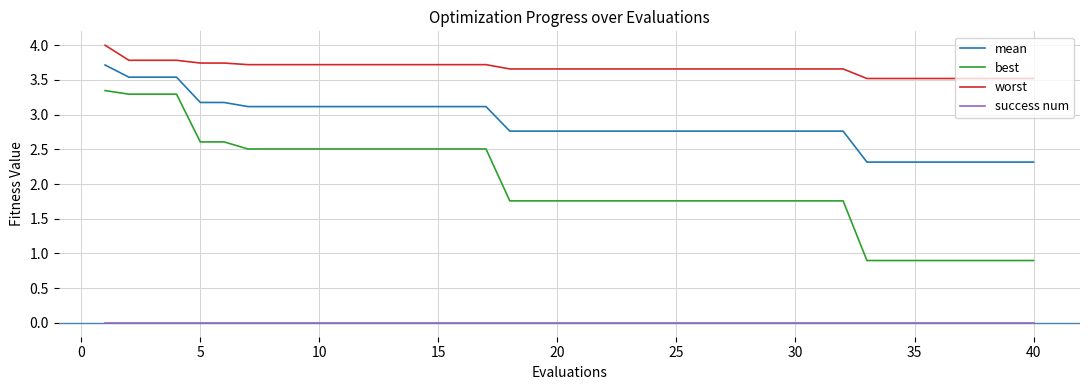

Count the number of data series in this chart.

4